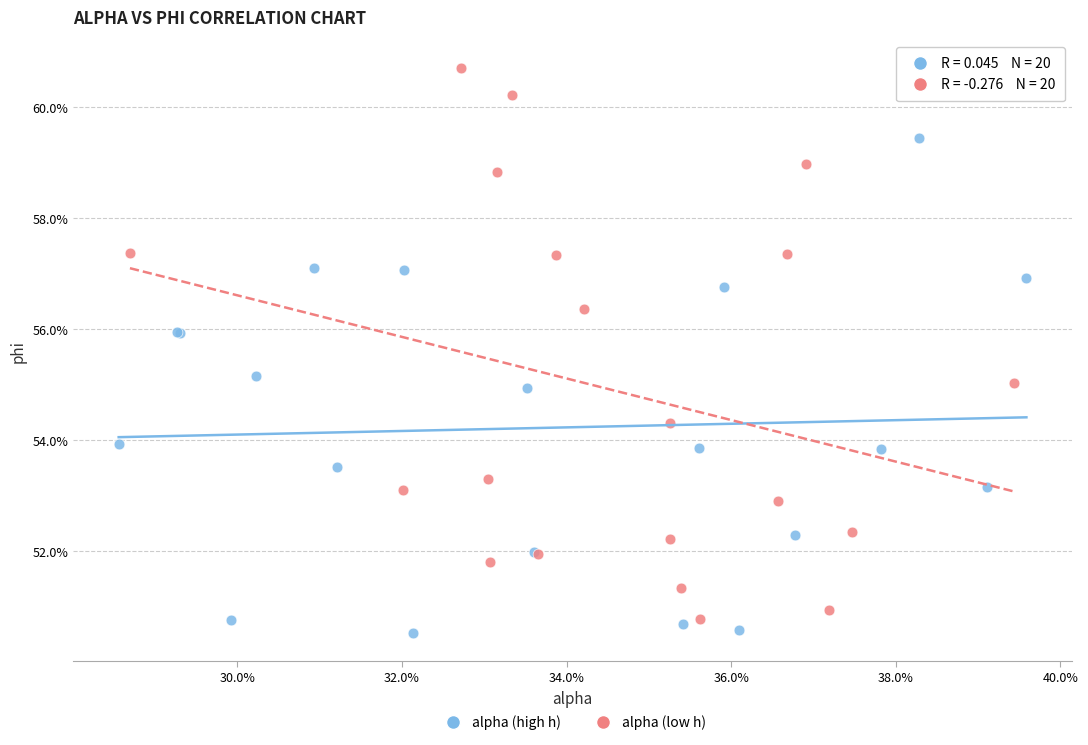

Which series has the largest Y range (max minus min)?

alpha (low h)